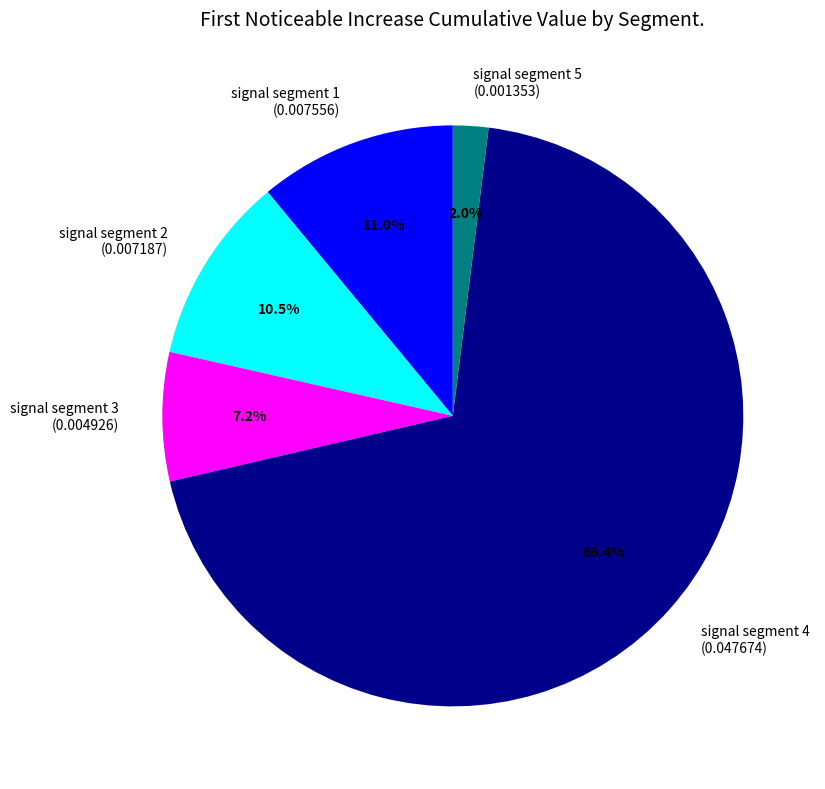

Between signal segment 5 and signal segment 1, which is larger?

signal segment 1